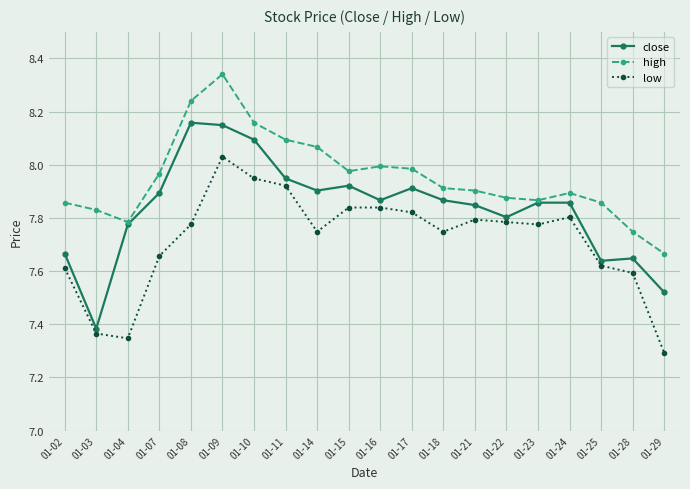

At which category does low reach its first local peak?

01-09